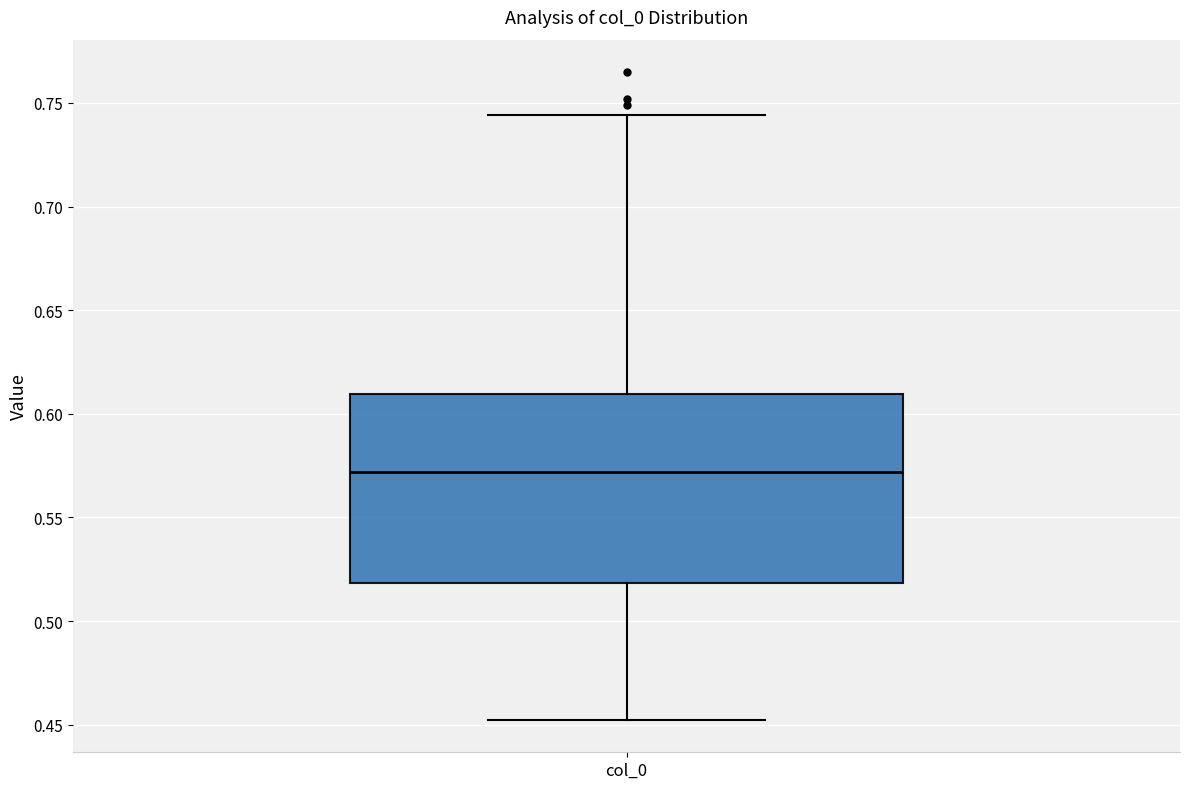

Where does the upper whisker of the box for col_0 end on the y-axis? The values are not printed on the chart, so give them approximately, as read against the axis.

0.745